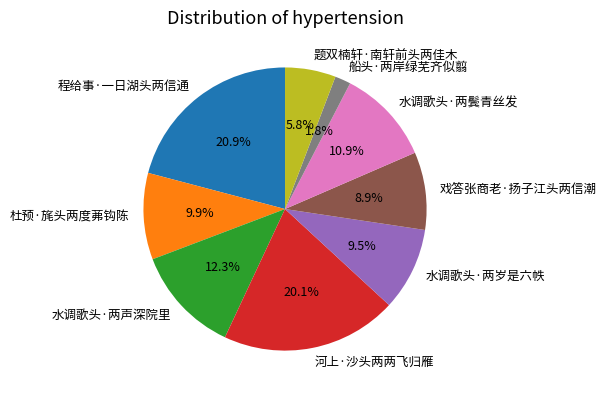

Is there any slice that represents more than half of the pie?

No